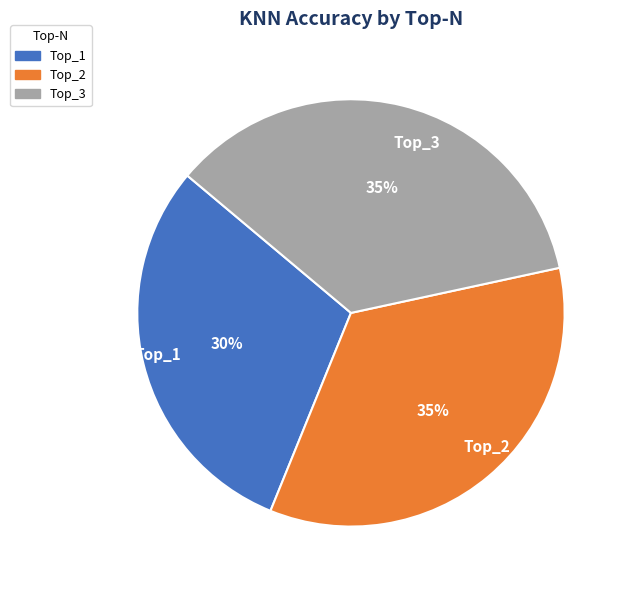

Combined, do Top_3 and Top_1 account for over 50%?

Yes